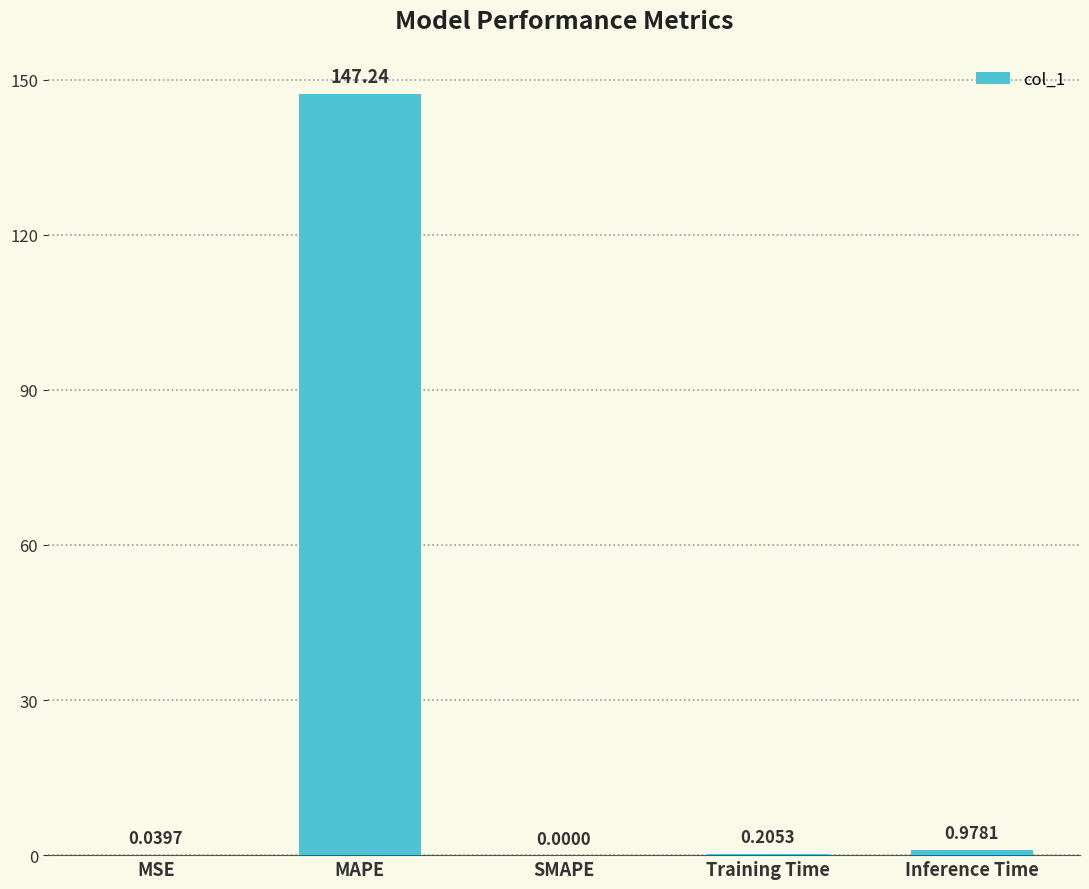

What is the sum of all values?

148.5